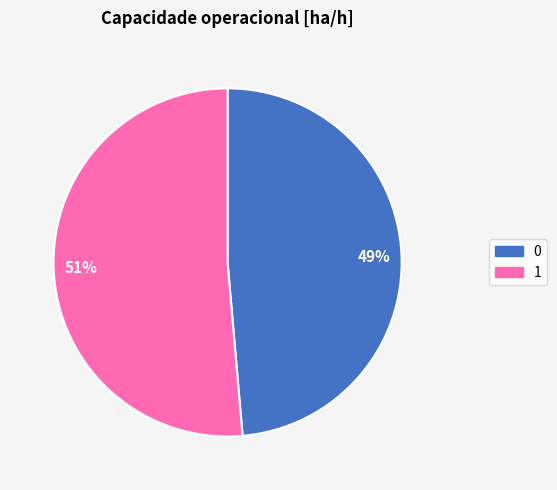

Combined, do 0 and 1 account for over 50%?

Yes